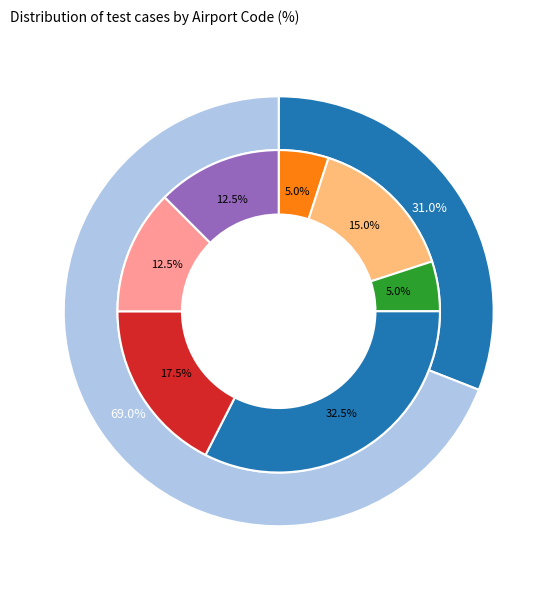

What is the total percentage of YSSY and YARM?

10.0%